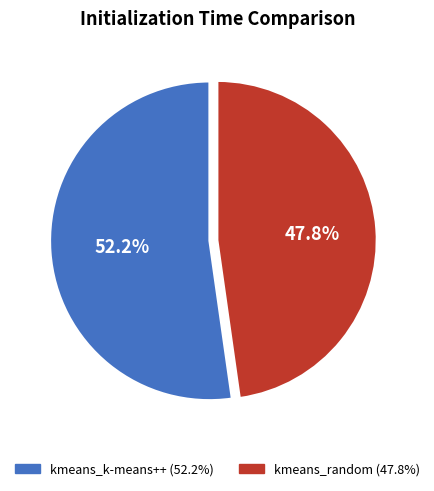

Which has a higher value, kmeans_random or kmeans_k-means++?

kmeans_k-means++